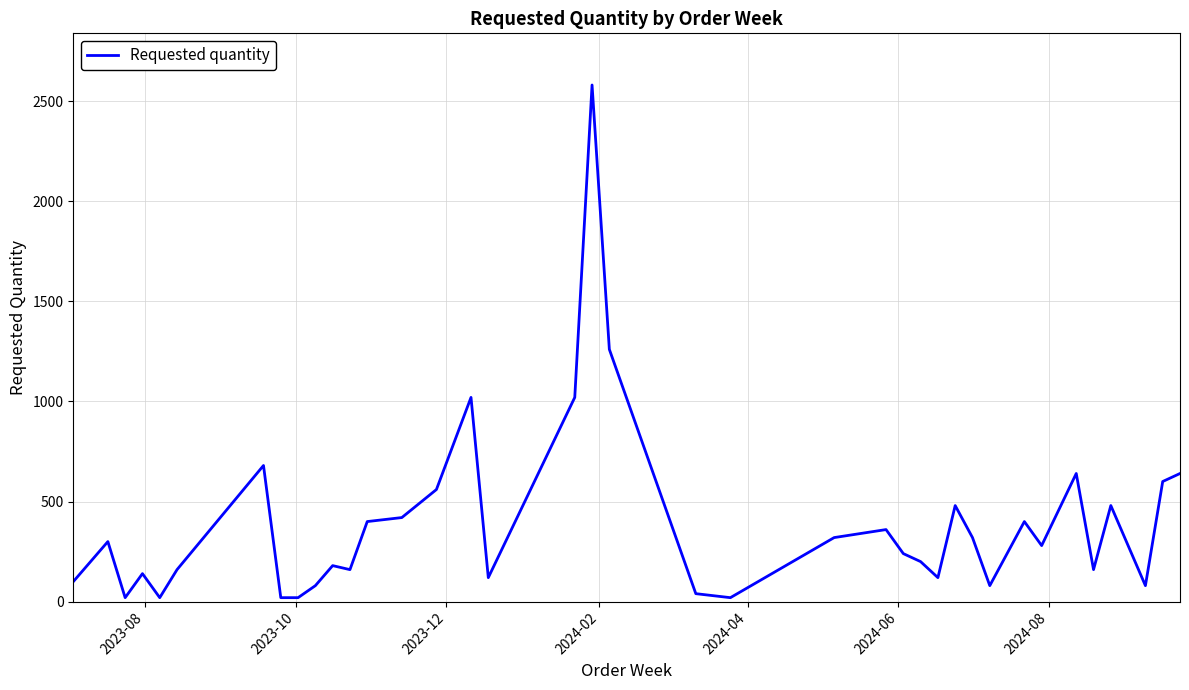

What is the greatest value displayed?

2580